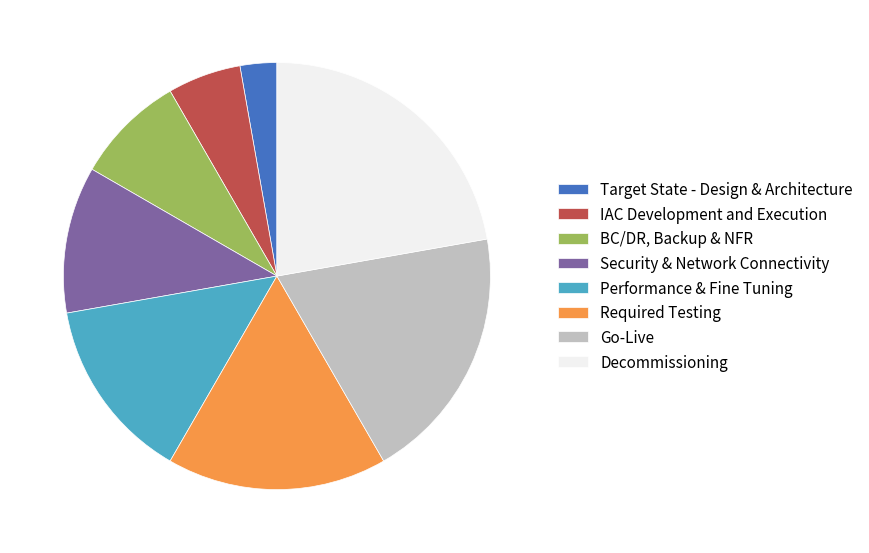

What is the largest slice in the pie chart?

Decommissioning